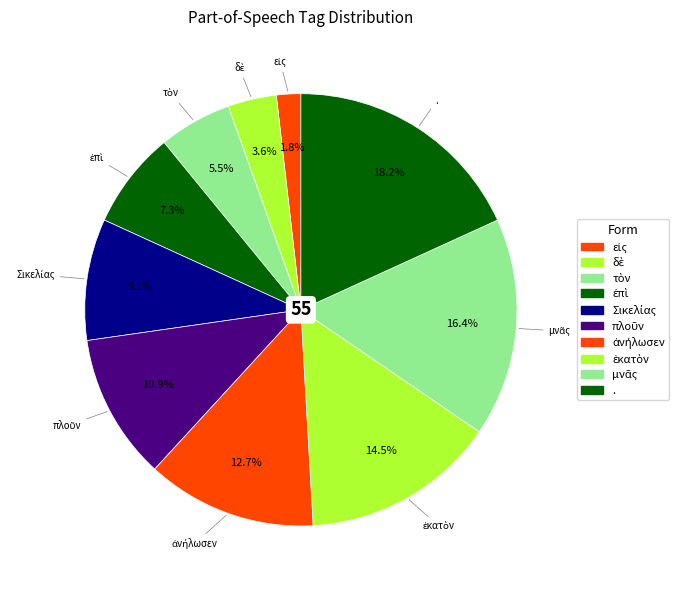

How many slices are in this pie chart?

10